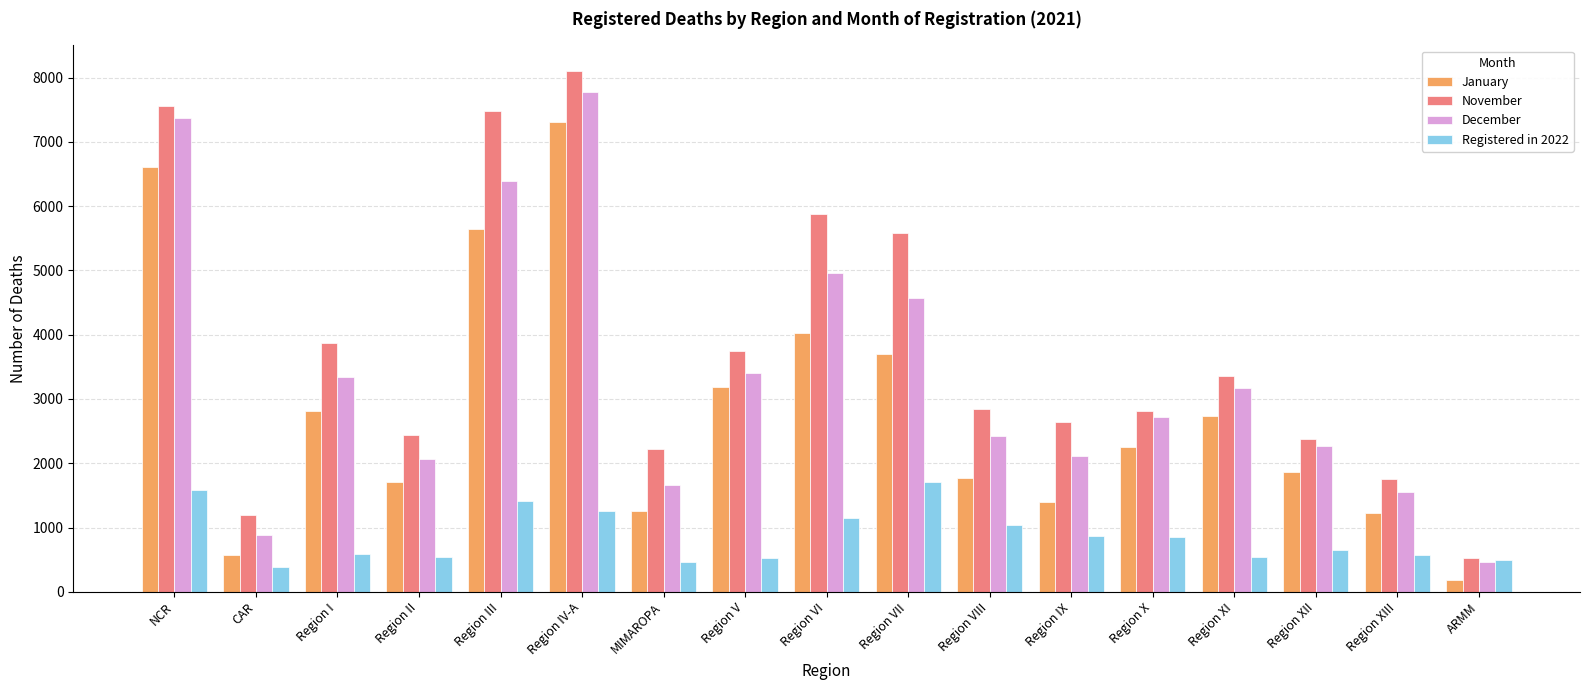

How many categories are shown in the chart?

17